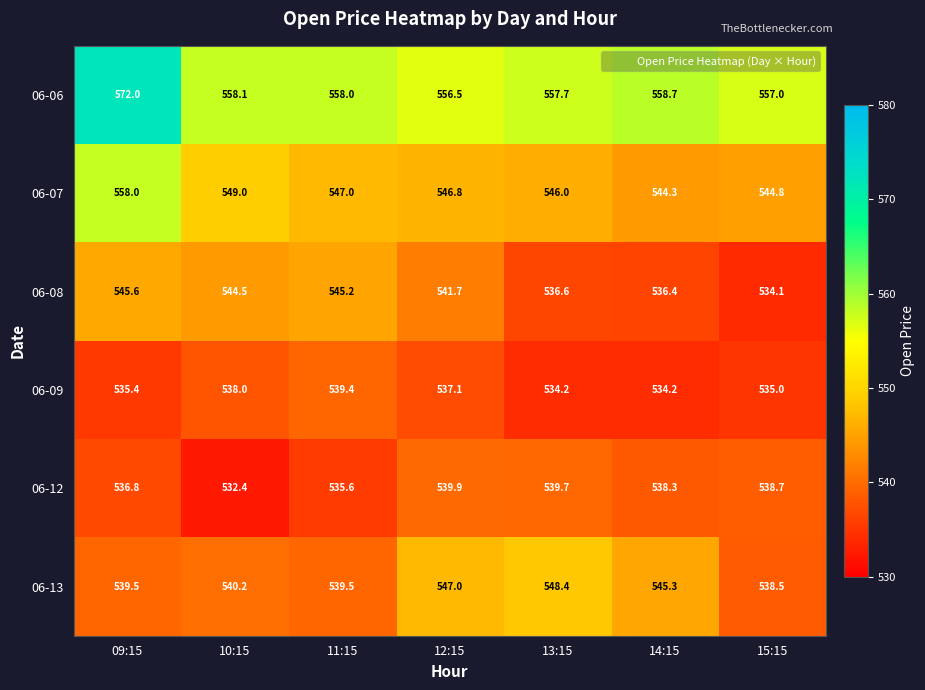

What is the smallest value displayed?

532.4